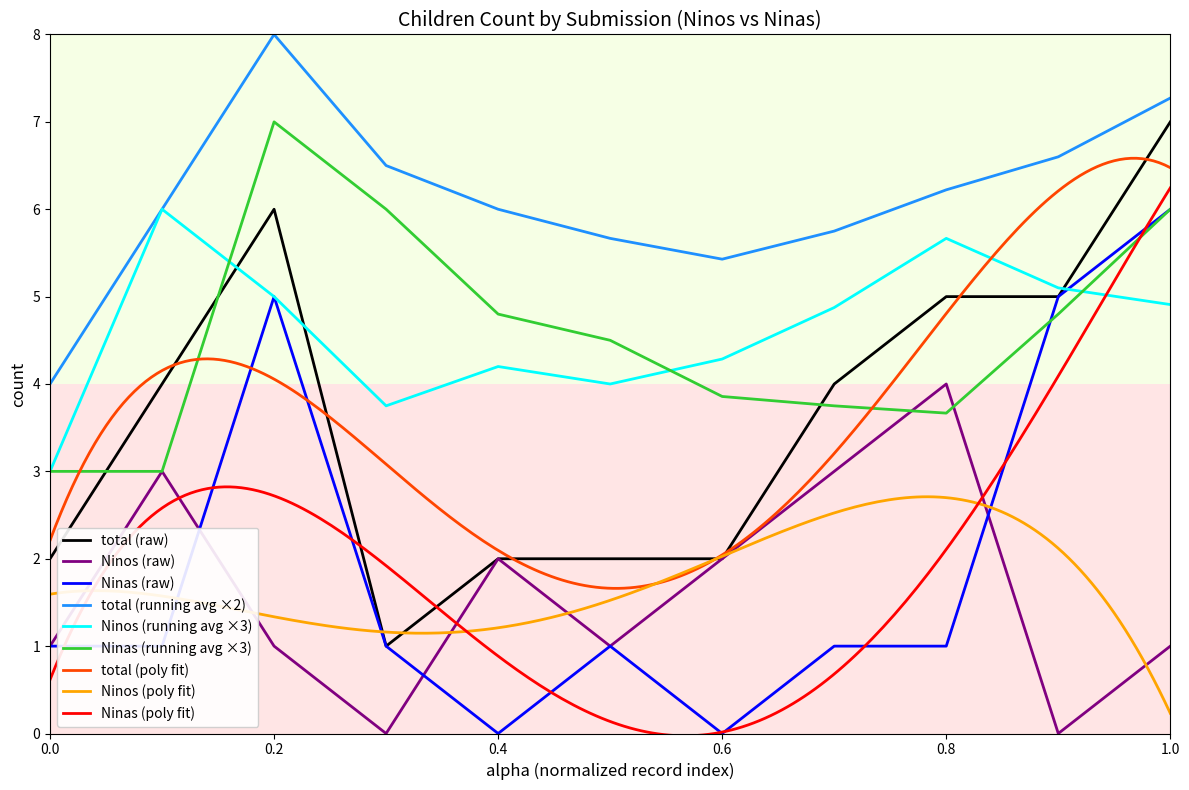

Does the chart display data point markers on the line(s)?

No